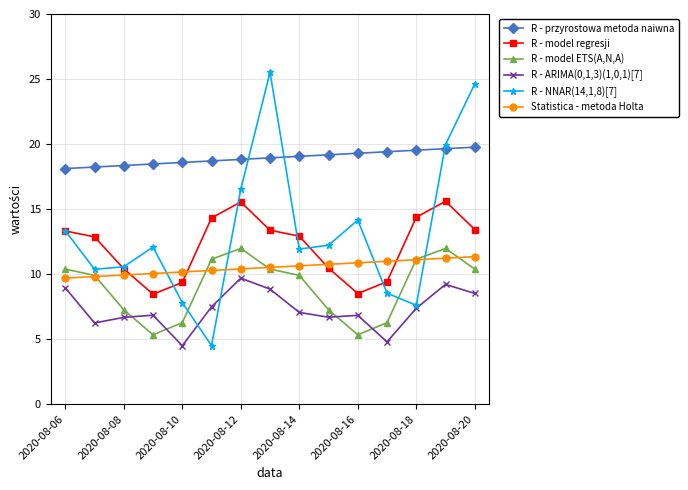

True or false: R - NNAR(14,1,8)[7] has more than 0 interior local peaks.

True